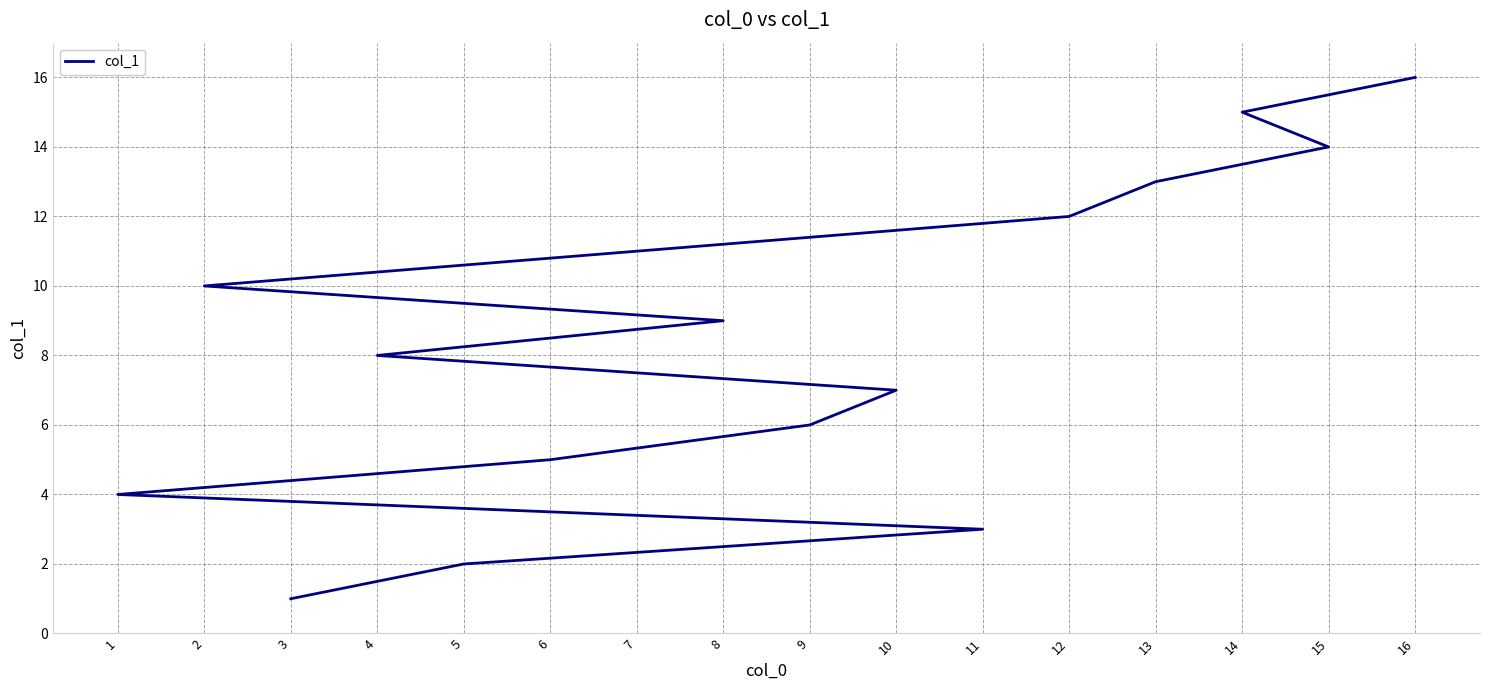

At which category does the chart reach its peak across all series?

16